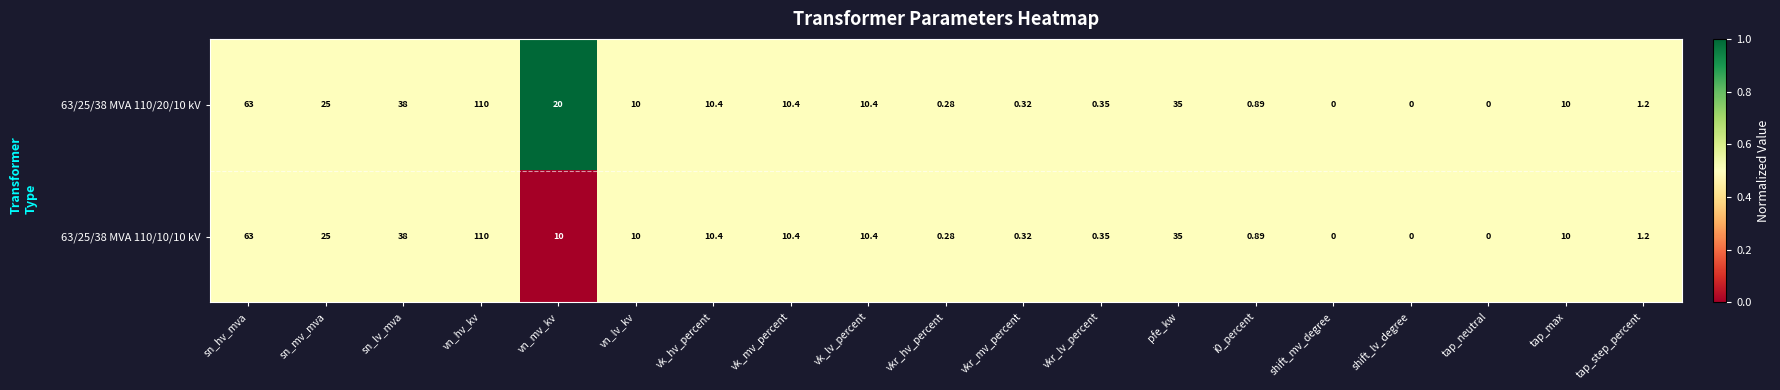

Which series has the largest total across all categories?

63/25/38 MVA 110/20/10 kV